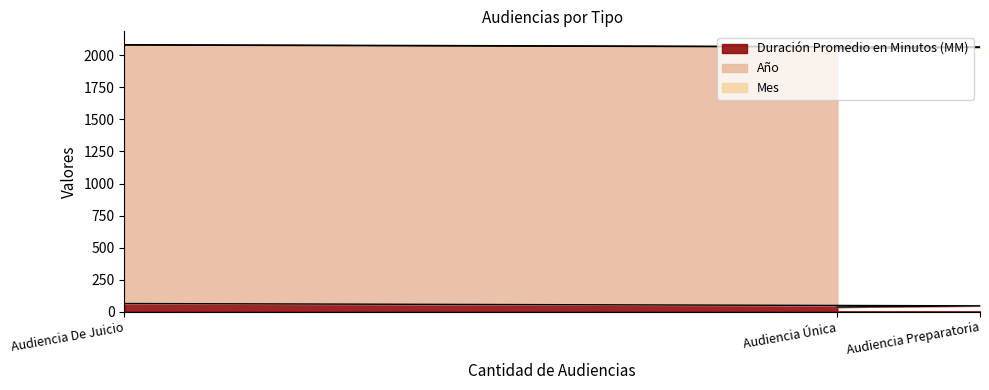

Which series has the widest spread of values?

Duración Promedio en Minutos (MM)